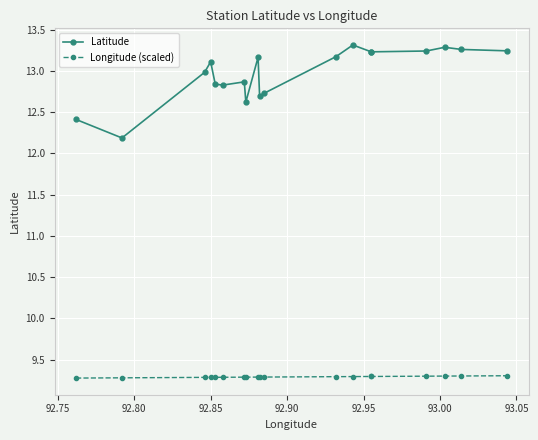

What is the minimum value for Longitude (scaled)?

9.3